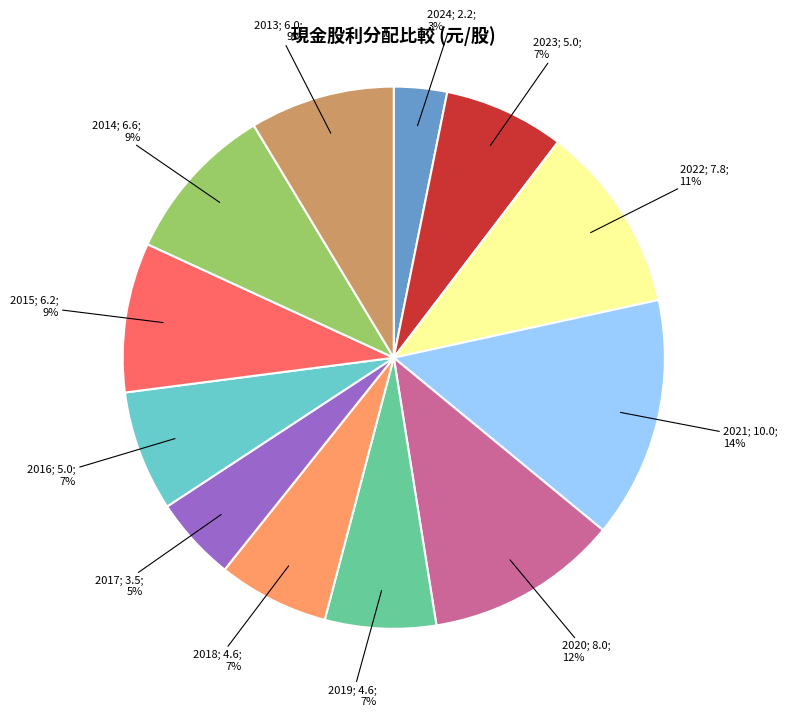

Is there a majority slice in this chart?

No